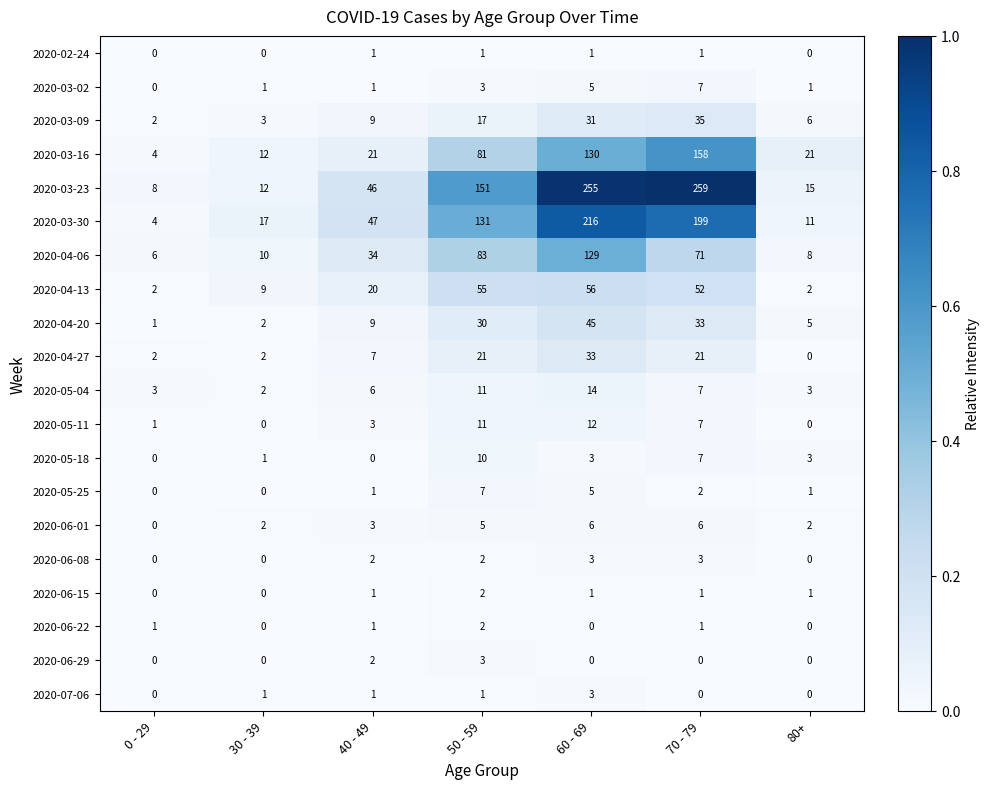

What is the difference between the highest and lowest values at 0 - 29?

8